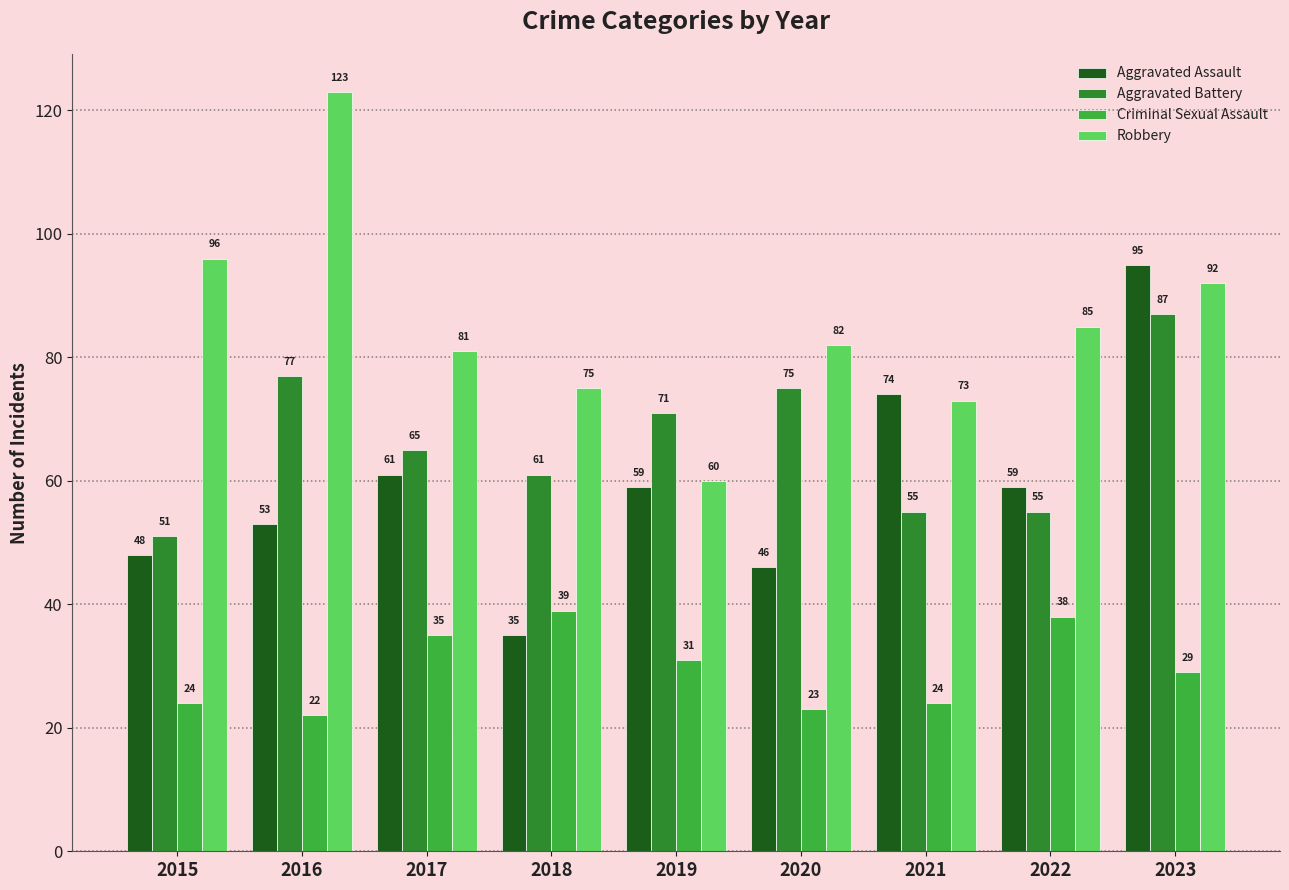

What is the total value across all series at 2016?

275